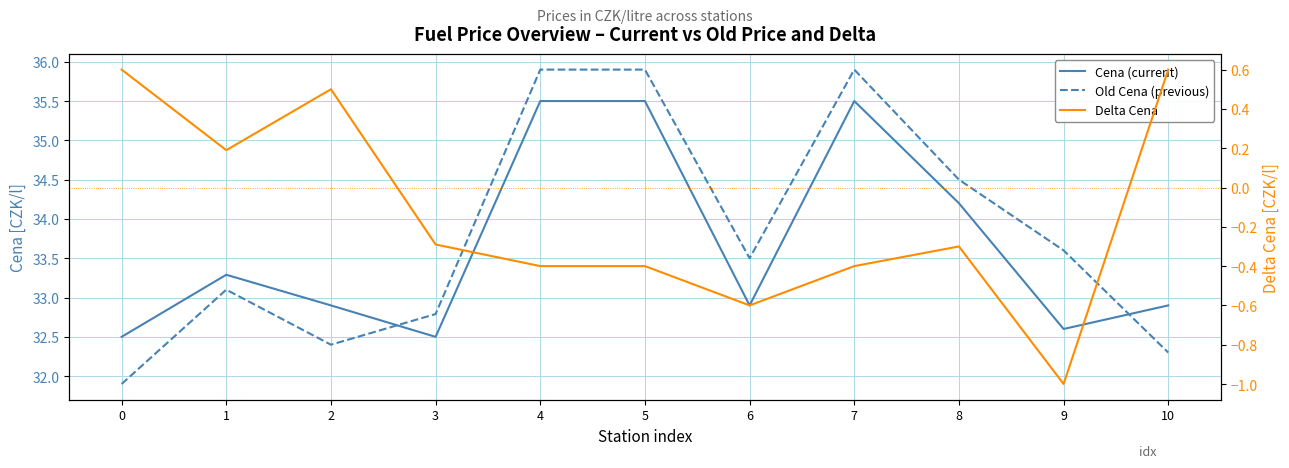

True or false: Old Cena (previous) has more than 2 interior local peaks.

False